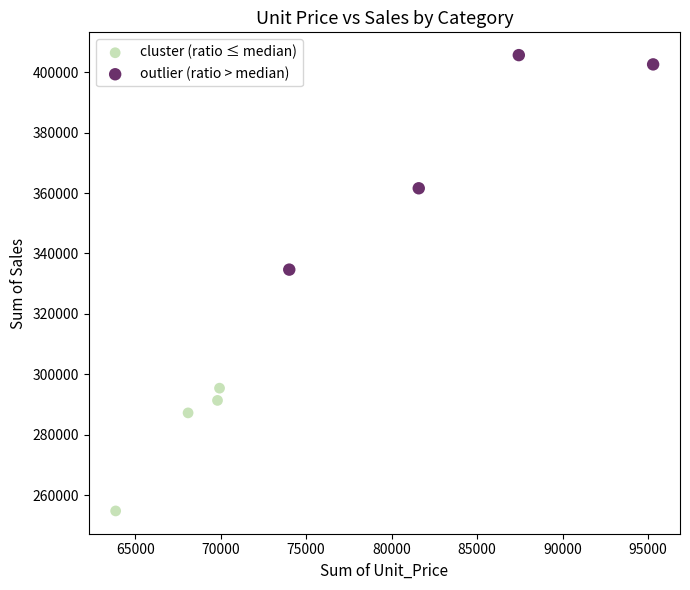

Which series reaches the minimum Y coordinate?

cluster (ratio ≤ median)